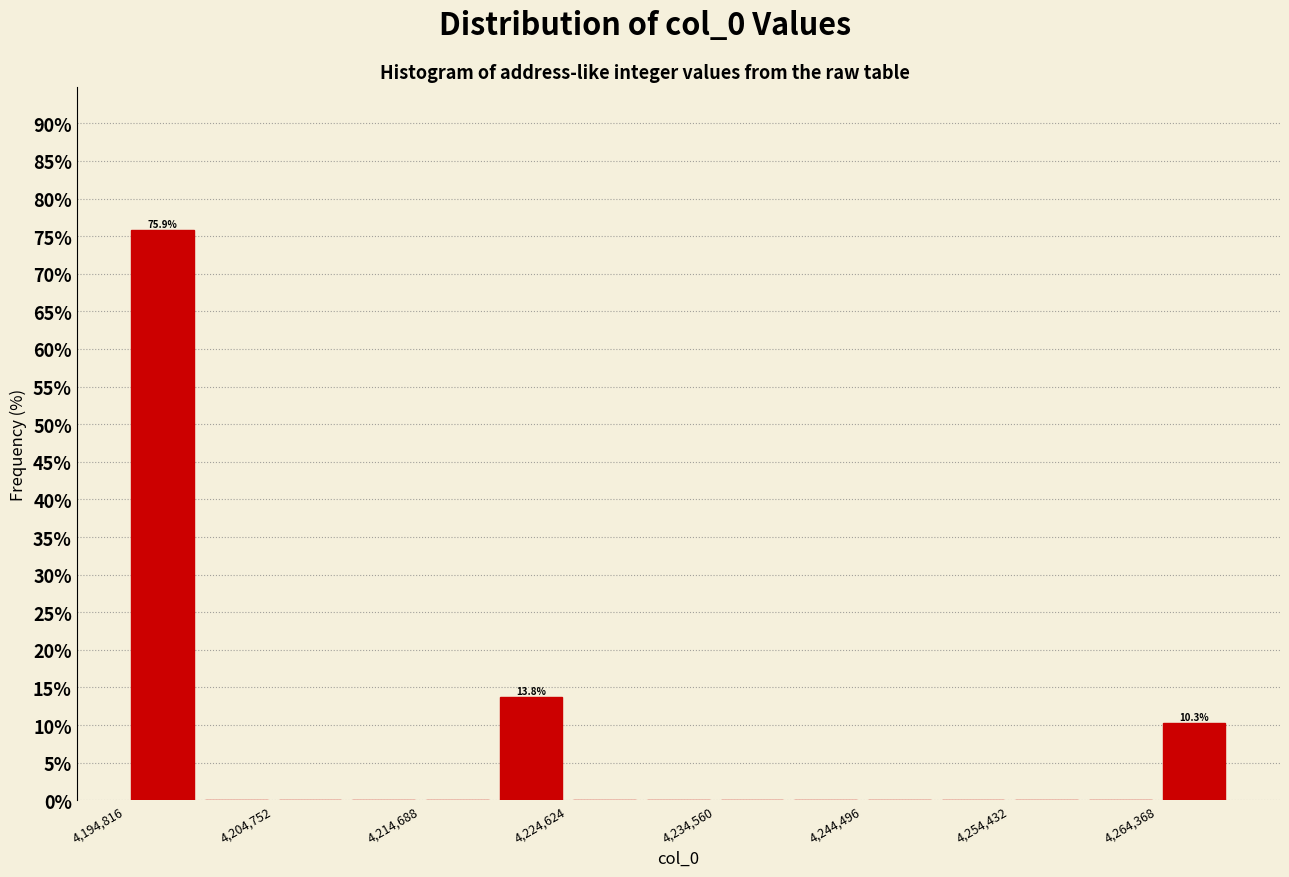

Over which range of the x-axis is the bar tallest?

4195000 to 4200000